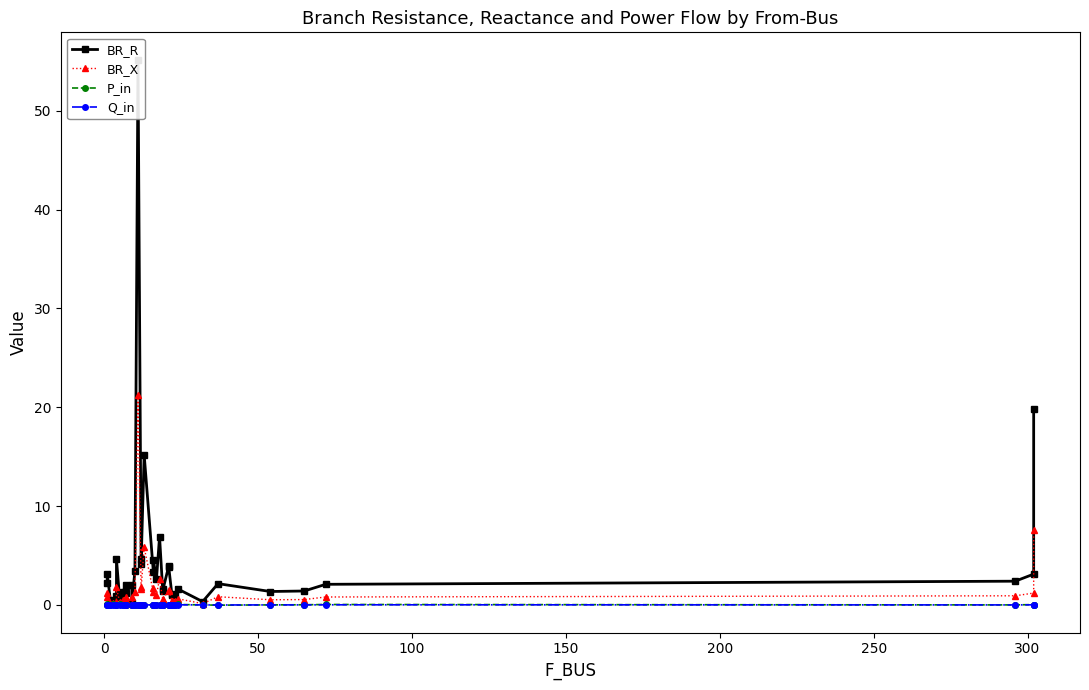

What are all the series names shown in the legend?

BR_R, BR_X, P_in, Q_in